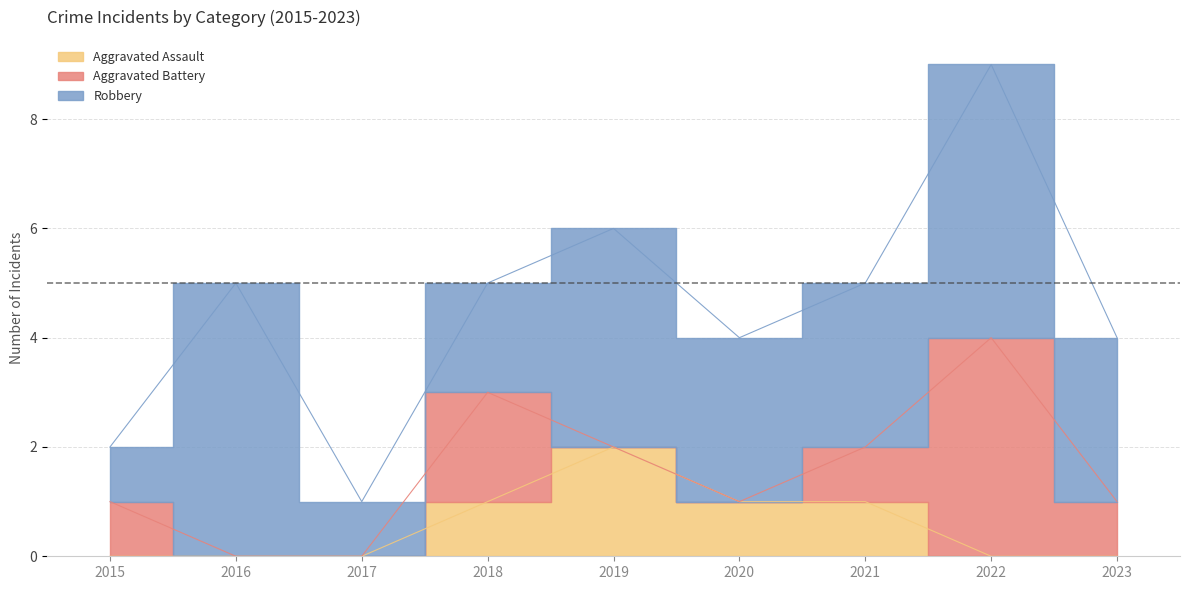

List the series in order of their peak value, highest first.

Robbery, Aggravated Battery, Aggravated Assault